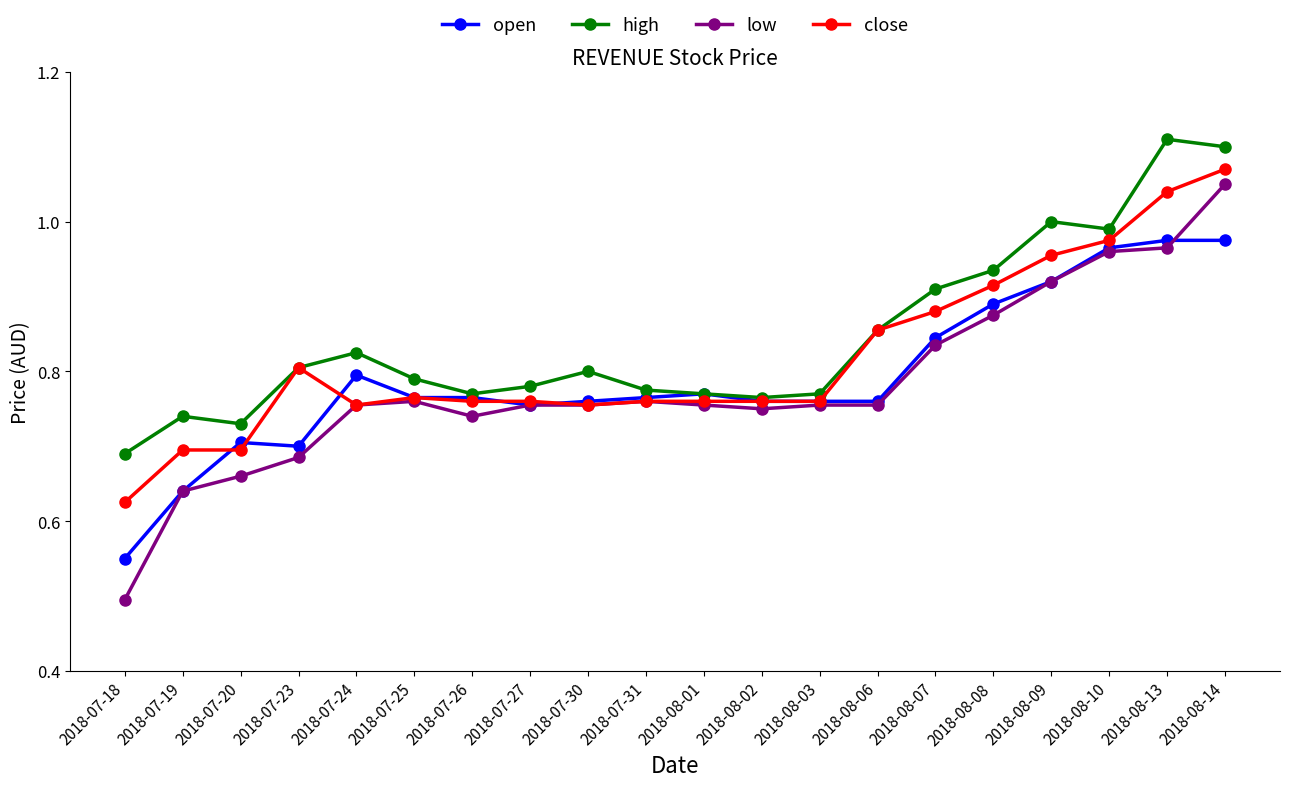

At which label is high closest to 0?

2018-07-18